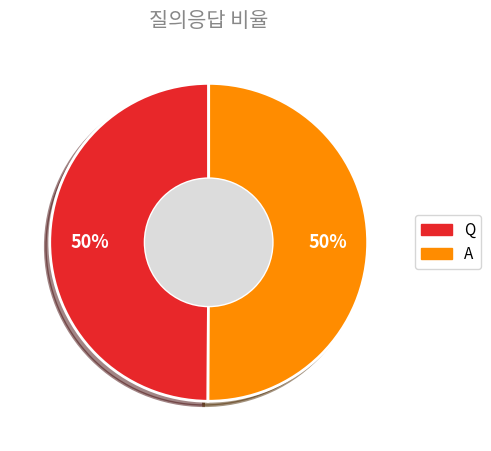

Combined, do A and Q account for over 50%?

Yes